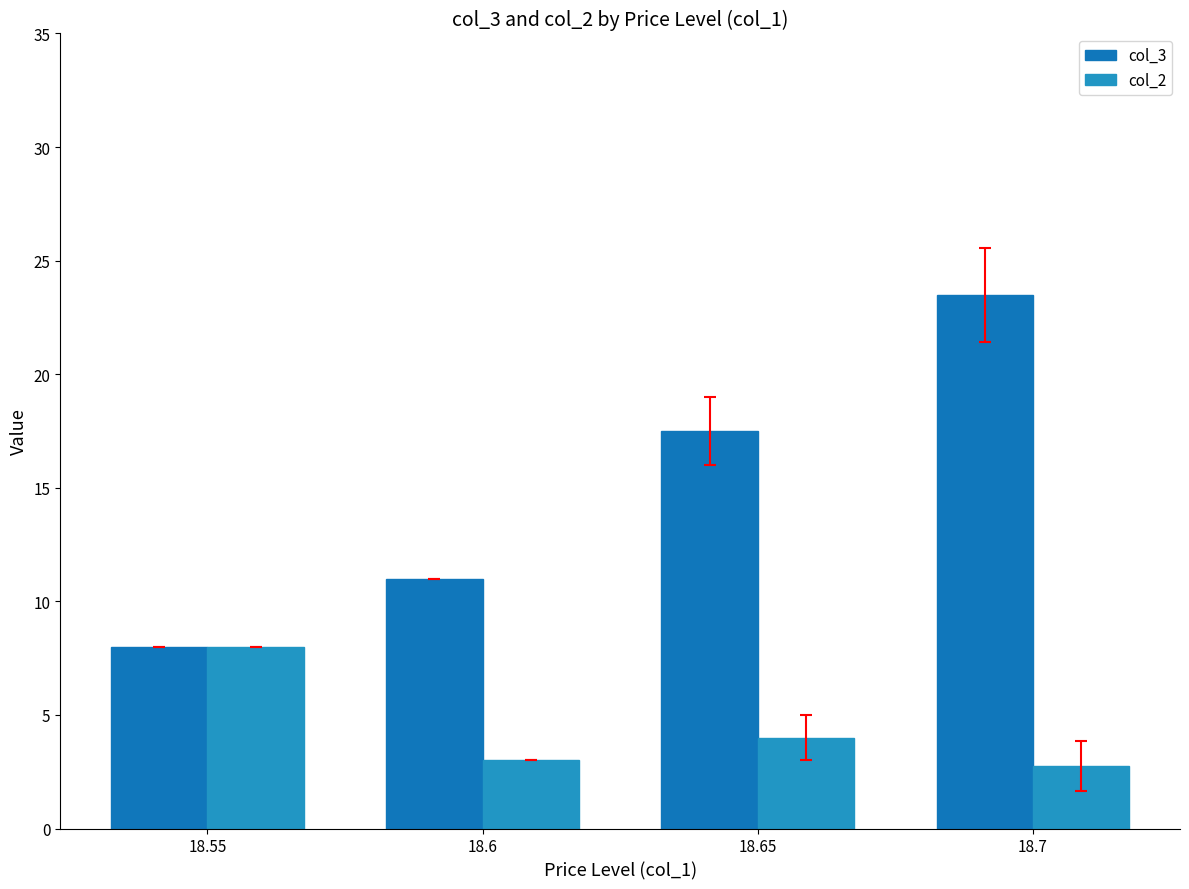

Is the value of col_3 at 18.6 greater than the value of col_2 at 18.55?

Yes